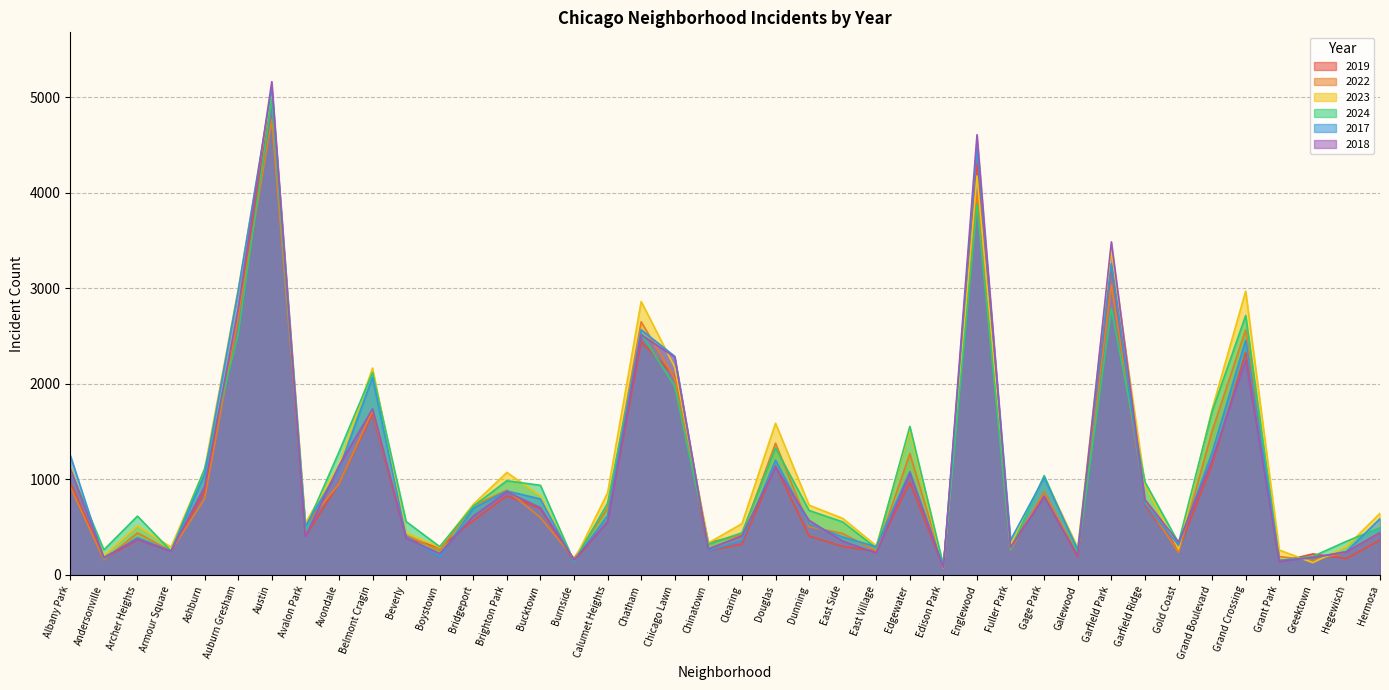

Where is the first local maximum for 2022?

Archer Heights